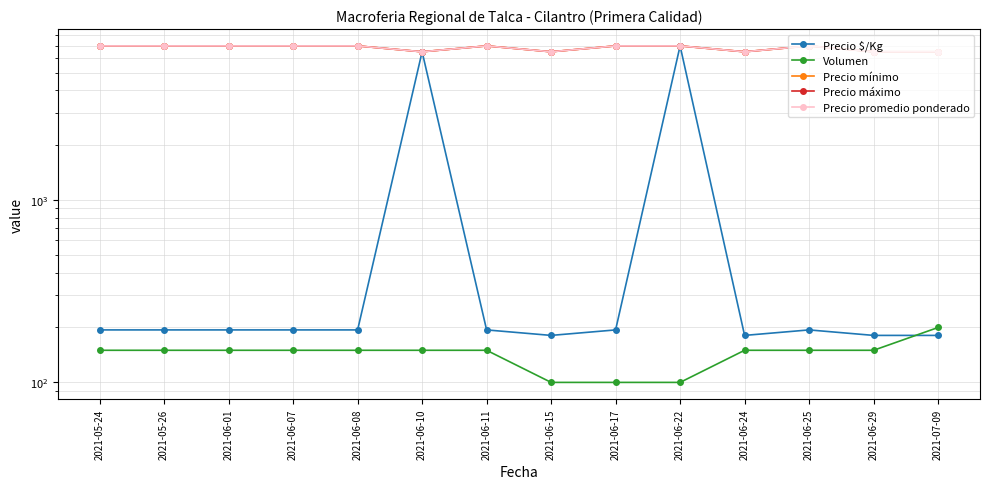

Reading left to right, what are all the values shown in this chart?

Precio $/Kg: 194	194	194	194	194	6500	194	181	194	7000	181	194	181	181
Volumen: 150	150	150	150	150	150	150	100	100	100	150	150	150	200
Precio mínimo: 7000	7000	7000	7000	7000	6500	7000	6500	7000	7000	6500	7000	6500	6500
Precio máximo: 7000	7000	7000	7000	7000	6500	7000	6500	7000	7000	6500	7000	6500	6500
Precio promedio ponderado: 7000	7000	7000	7000	7000	6500	7000	6500	7000	7000	6500	7000	6500	6500